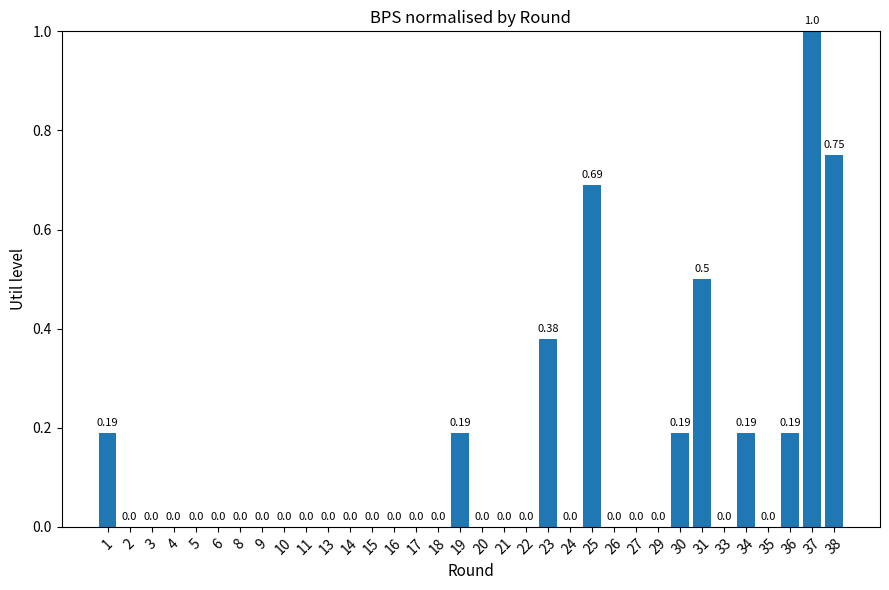

How many distinct data groups are displayed?

1